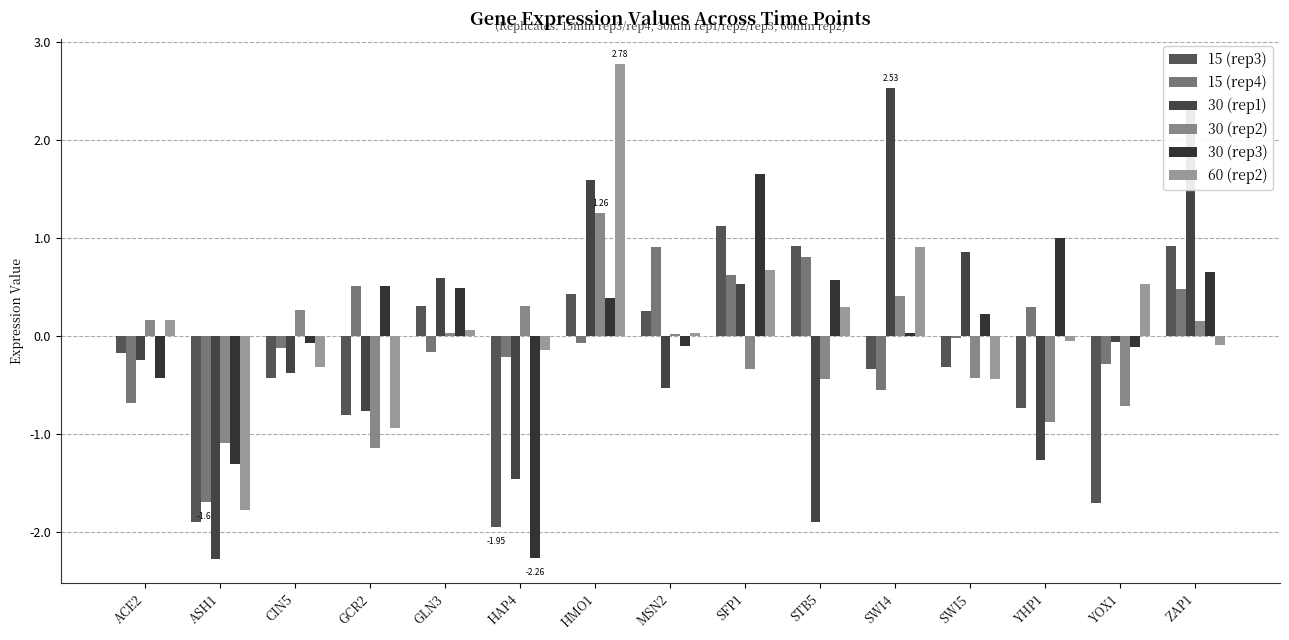

What is the spread (max minus min) of values at CIN5?

0.7